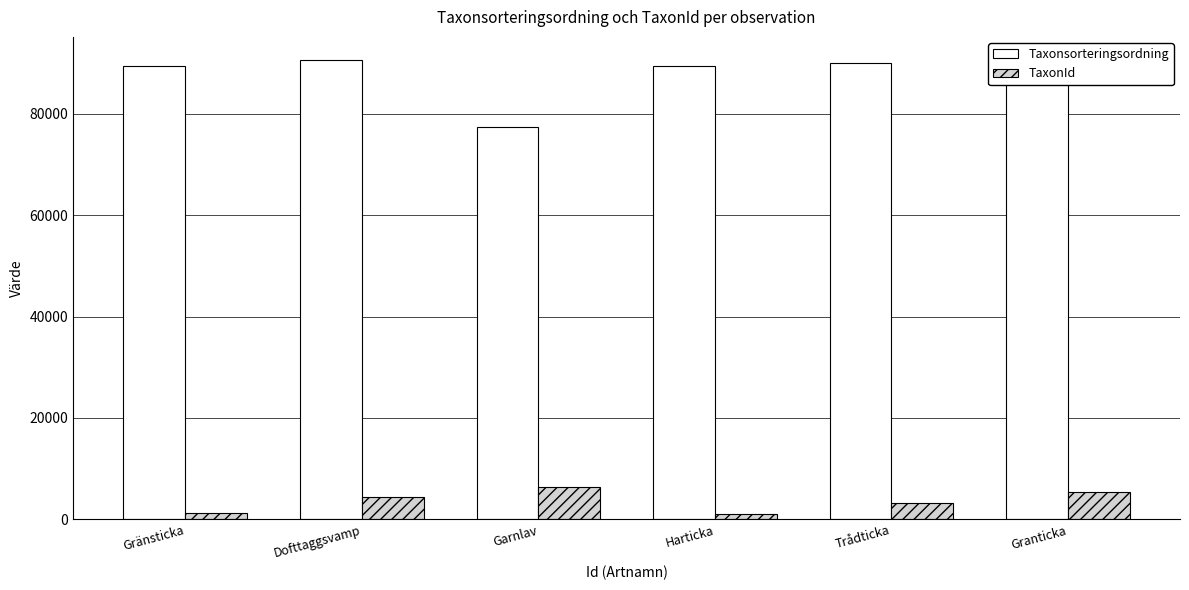

What is the spread (max minus min) of values at Granticka?

83978